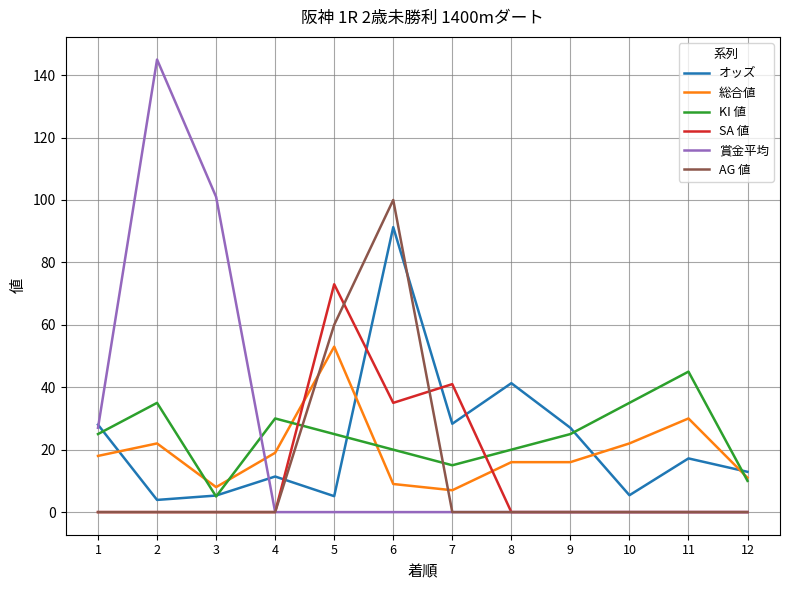

How many distinct data groups are displayed?

6